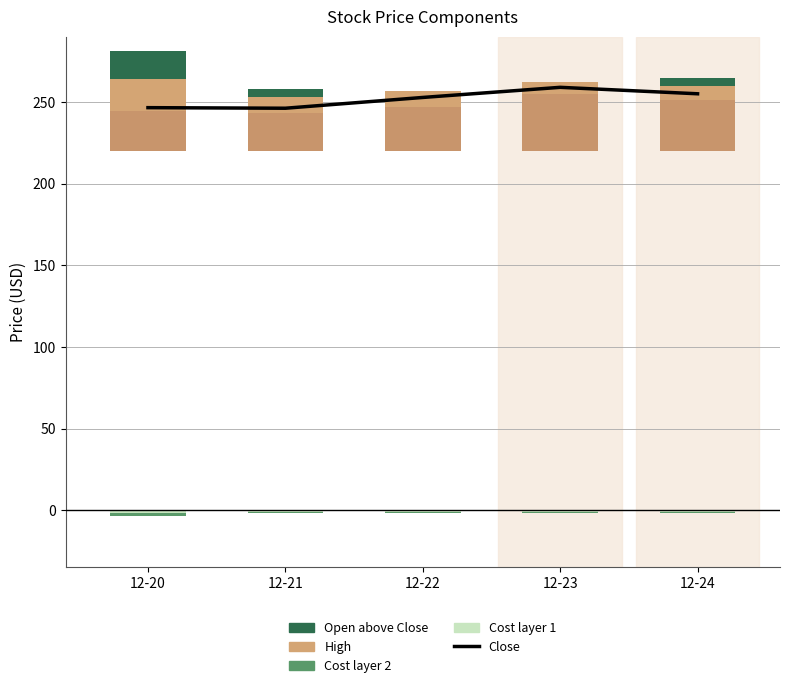

Rank the categories by Cost layer 2 value from highest to lowest.

12-23, 12-24, 12-22, 12-21, 12-20